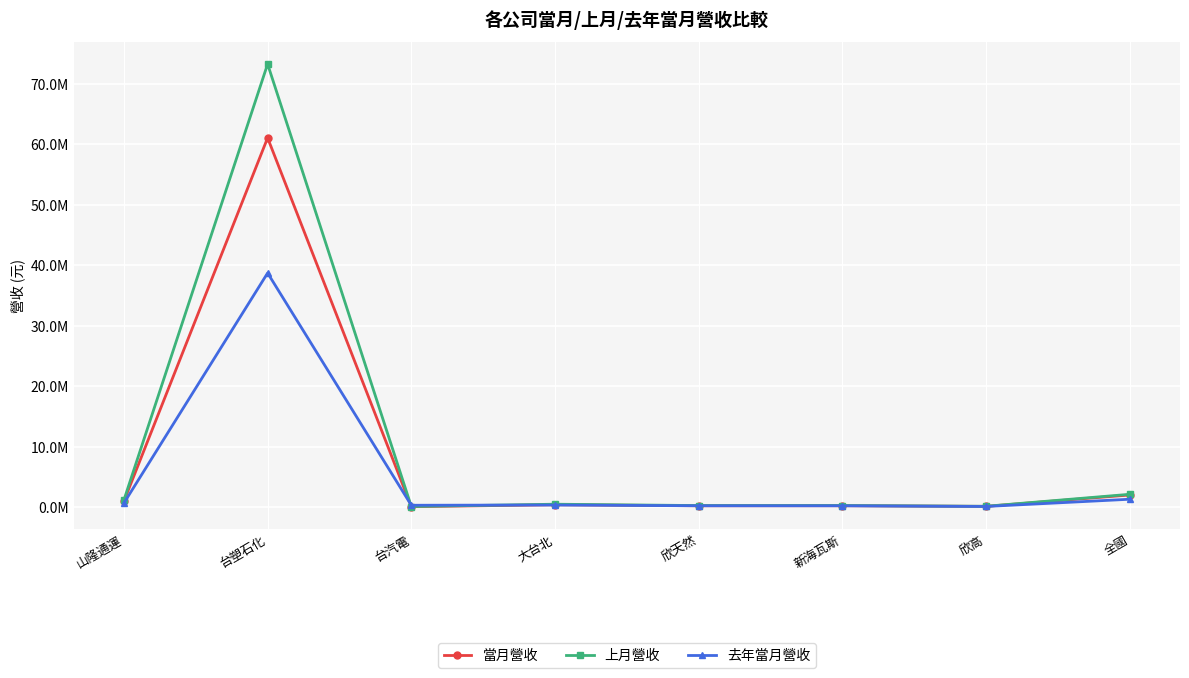

The 上月營收 series shows 28918 at 台汽電. True or false?

False